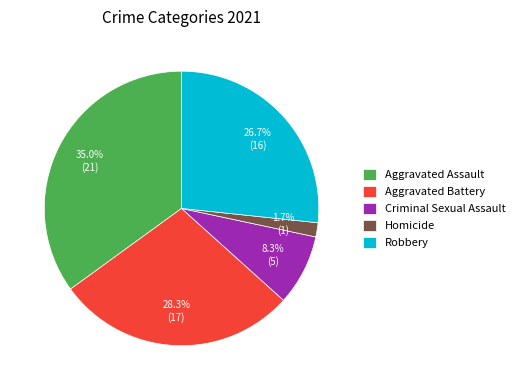

True or false: Homicide accounts for 2% of the total.

True